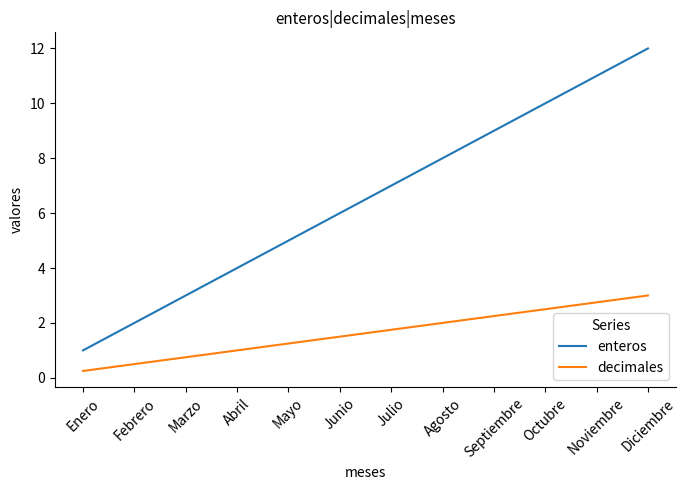

What is the difference between the highest and lowest values at Abril?

3.0